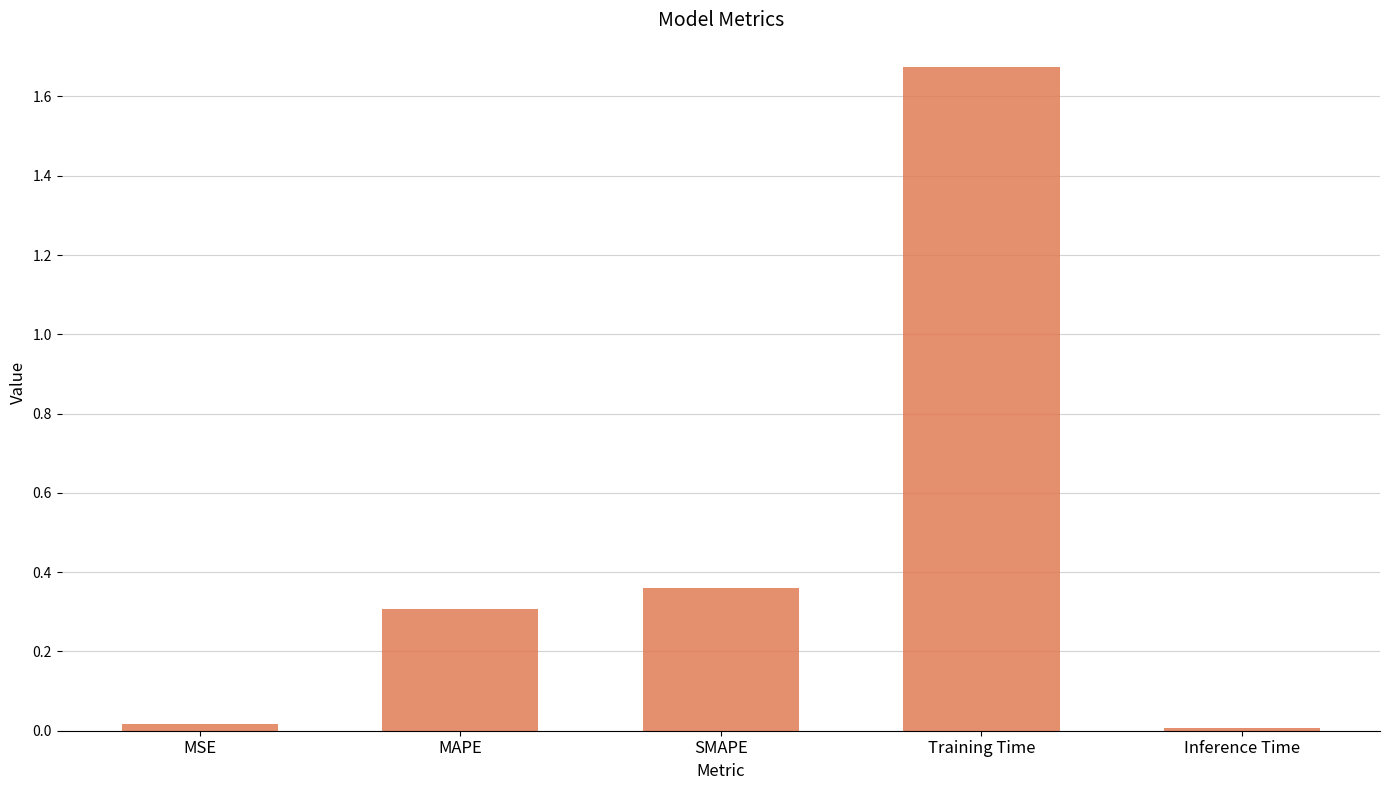

What is the change in value from SMAPE to Training Time?

+1.3